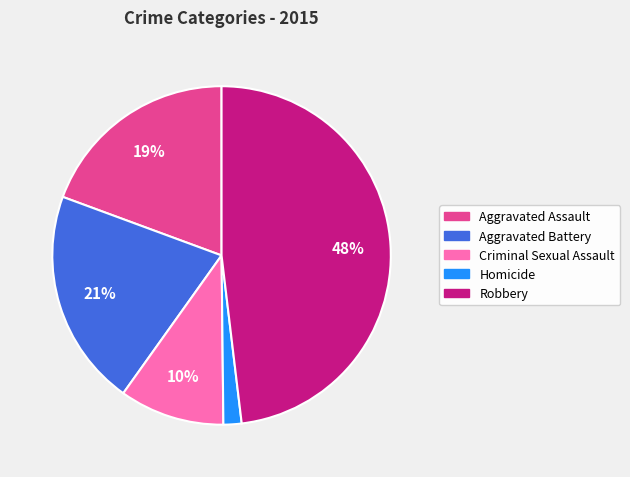

Rank the categories by value from lowest to highest.

Homicide, Criminal Sexual Assault, Aggravated Assault, Aggravated Battery, Robbery